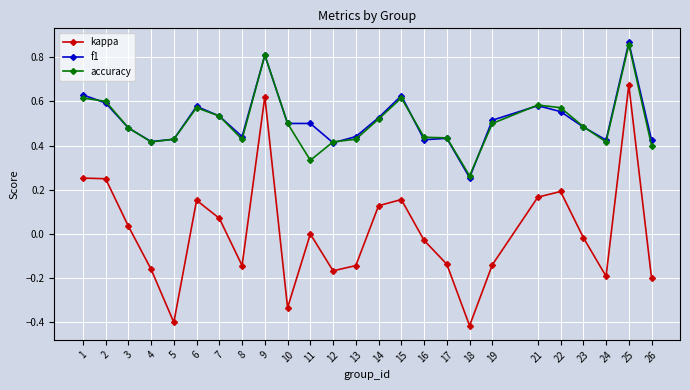

Where is the first local minimum for accuracy?

4